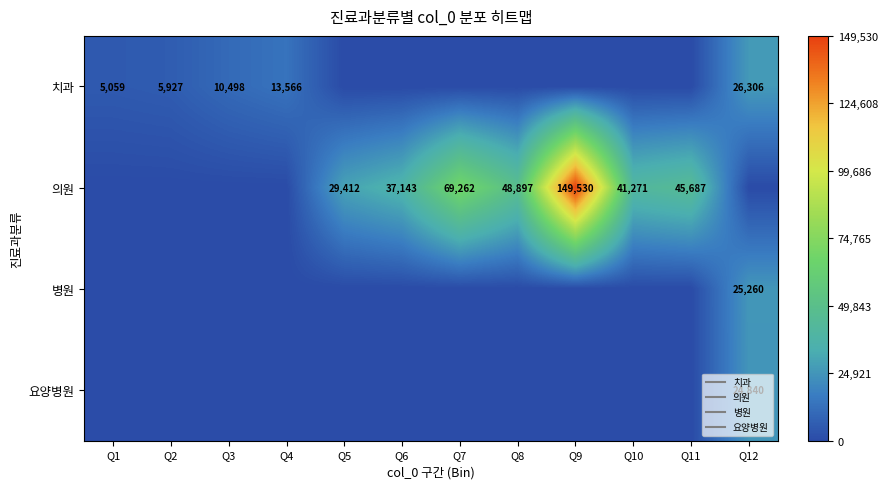

Which series has the largest range (max minus min)?

의원